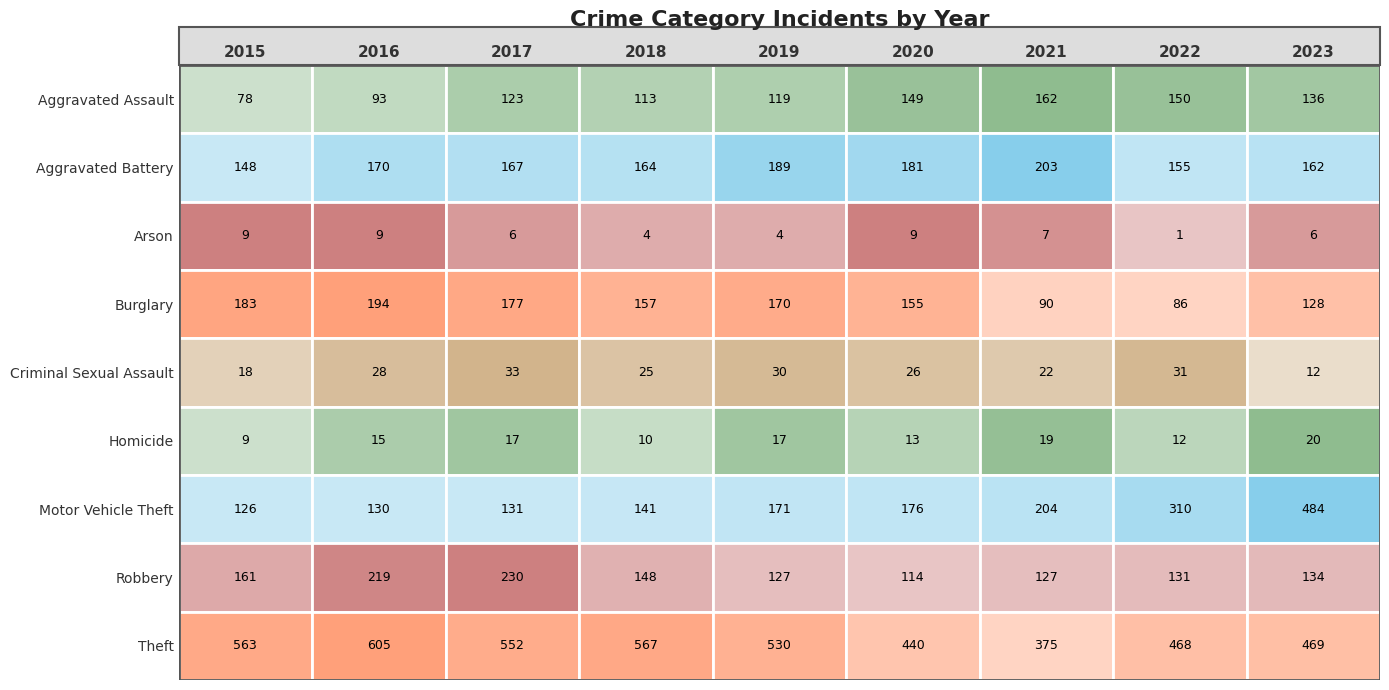

How many data points in Criminal Sexual Assault are less than 26?

4